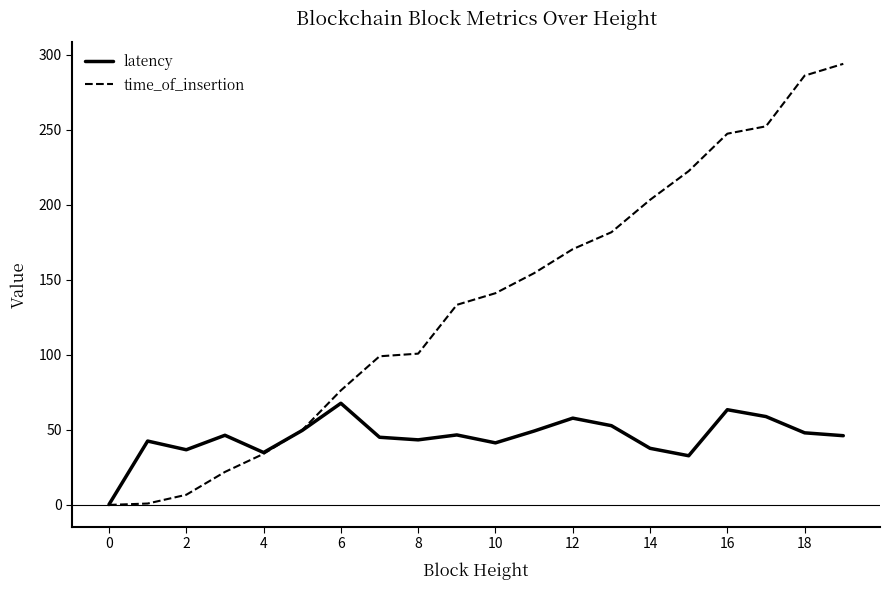

What is the maximum value for time_of_insertion?

294.0